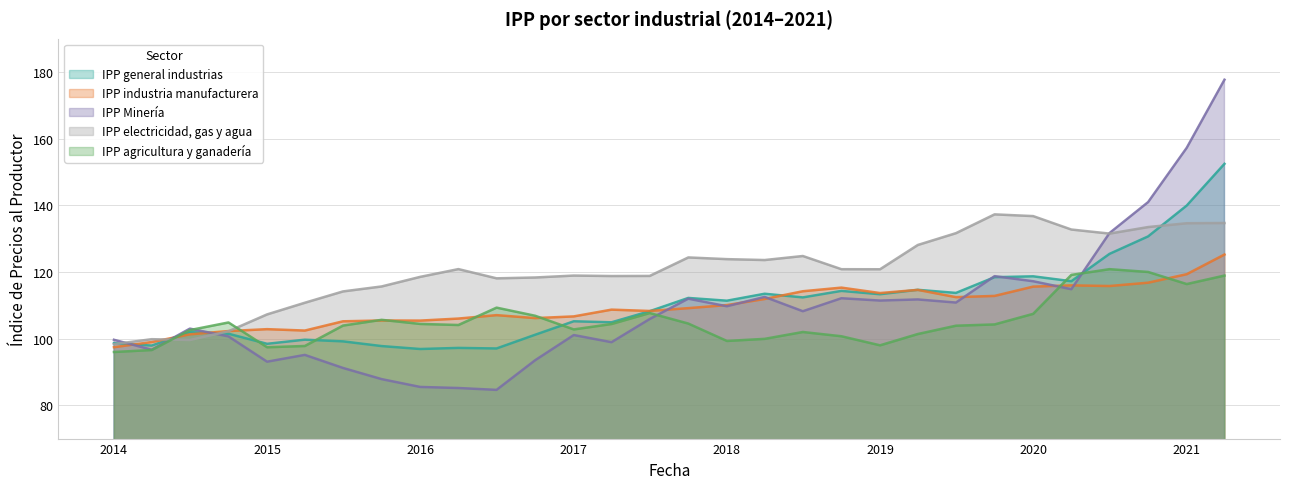

Which series ends up on top after the final intersection of IPP Minería and IPP agricultura y ganadería?

IPP Minería